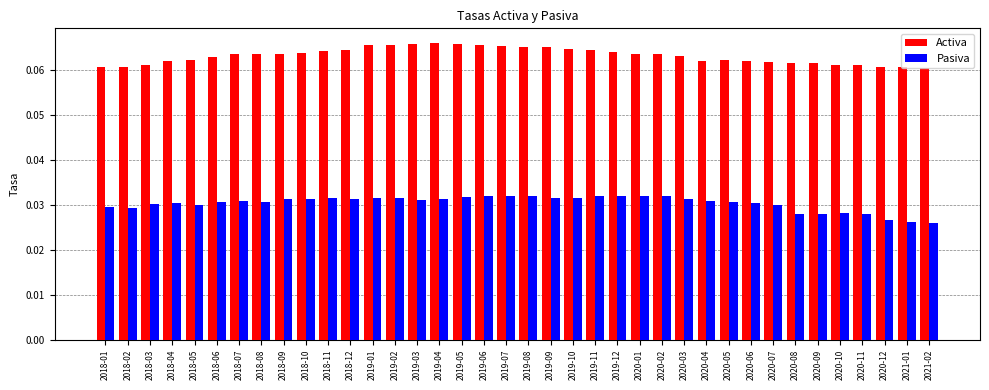

True or false: Activa has a value of 0.0 at 2019-08.

False